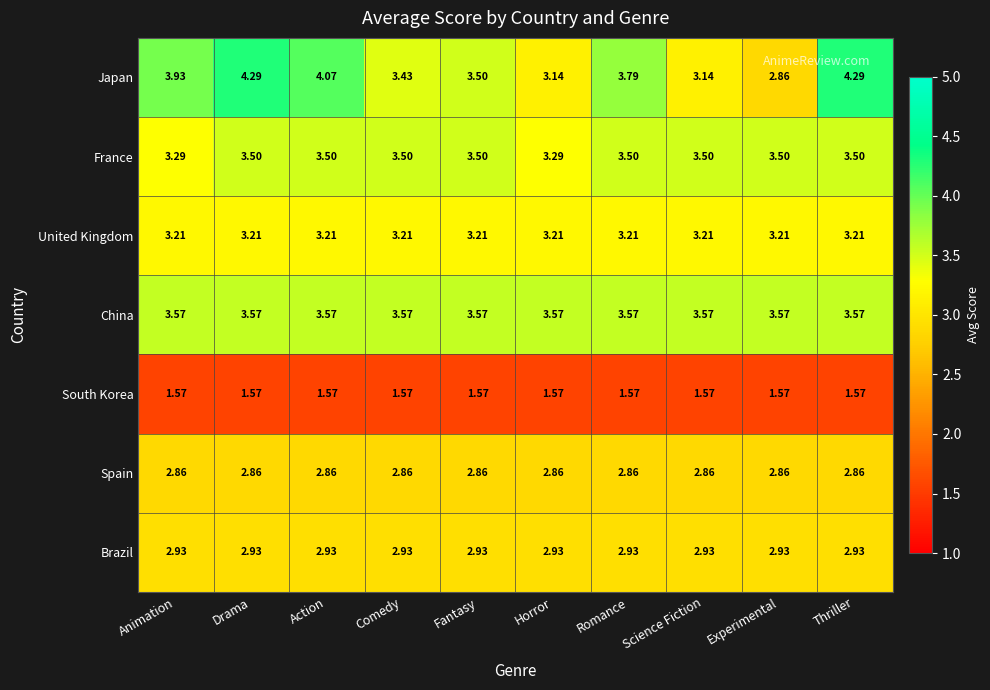

How many series are shown in this chart?

7